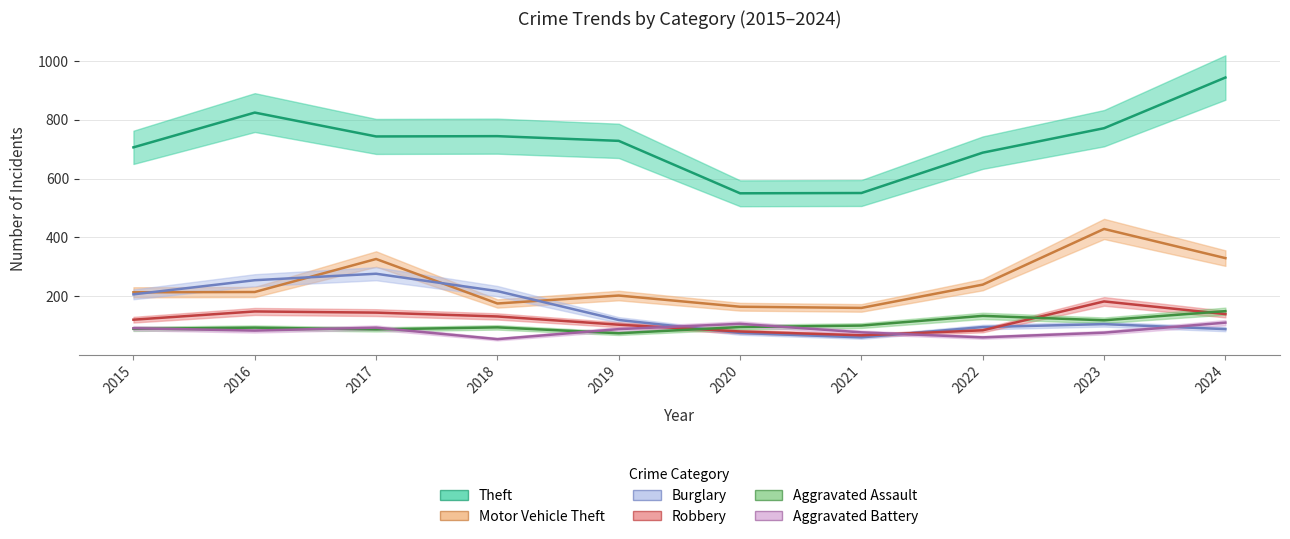

Reading right to left, extract all data points from this chart.

Theft: 2024=943	2023=771	2022=688	2021=551	2020=550	2019=728	2018=744	2017=743	2016=824	2015=706
Motor Vehicle Theft: 2024=330	2023=429	2022=240	2021=161	2020=165	2019=203	2018=176	2017=327	2016=215	2015=214
Burglary: 2024=89	2023=106	2022=96	2021=61	2020=76	2019=120	2018=218	2017=277	2016=255	2015=207
Robbery: 2024=140	2023=183	2022=85	2021=68	2020=81	2019=104	2018=132	2017=145	2016=149	2015=121
Aggravated Assault: 2024=150	2023=119	2022=134	2021=101	2020=96	2019=75	2018=95	2017=88	2016=94	2015=90
Aggravated Battery: 2024=111	2023=77	2022=61	2021=78	2020=107	2019=89	2018=55	2017=94	2016=84	2015=92